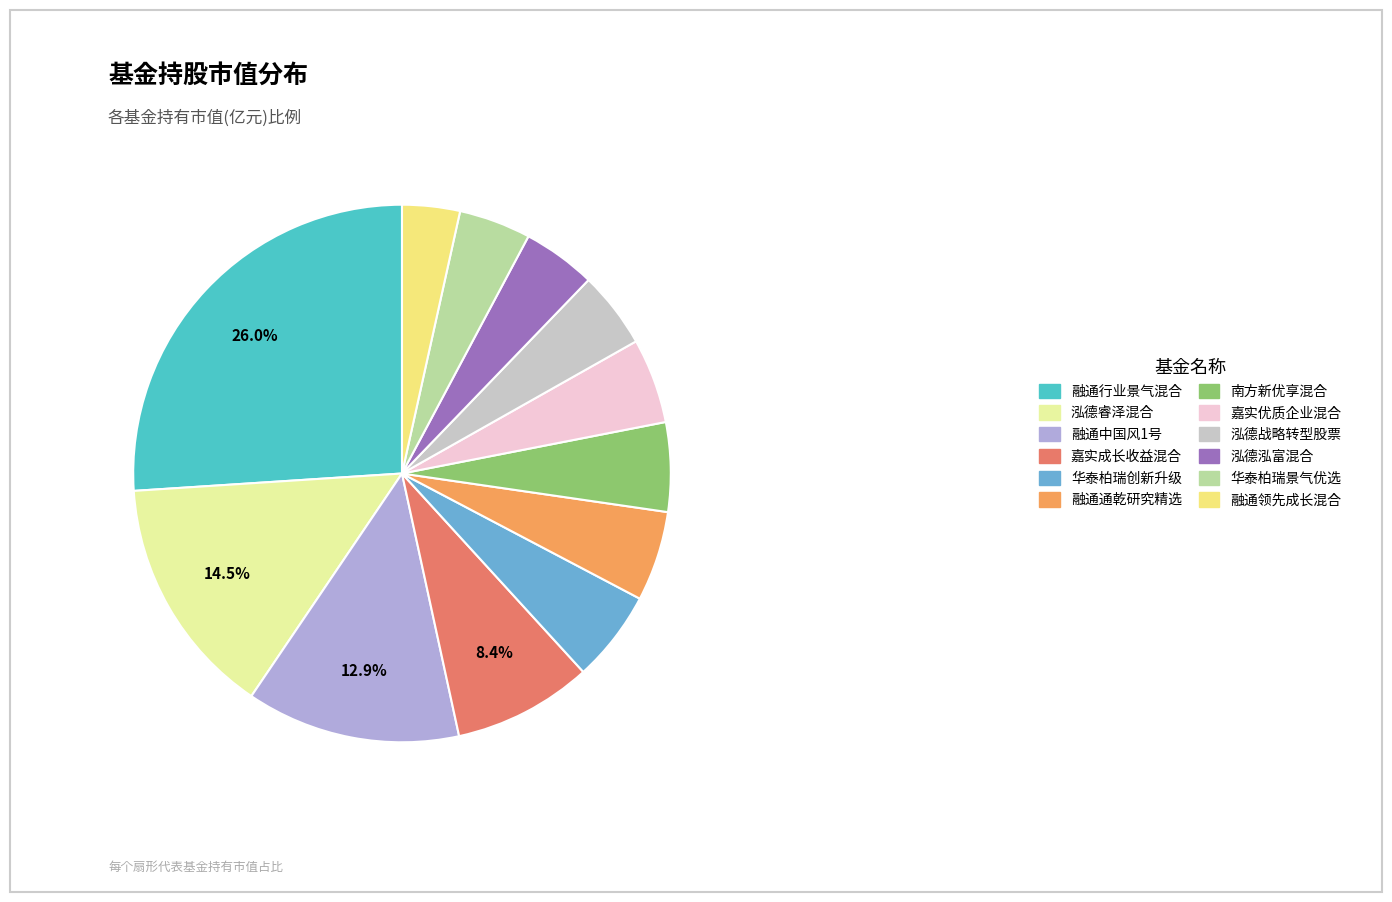

Approximately how many times larger is the value at 融通行业景气混合 compared to 融通中国风1号?

2.0